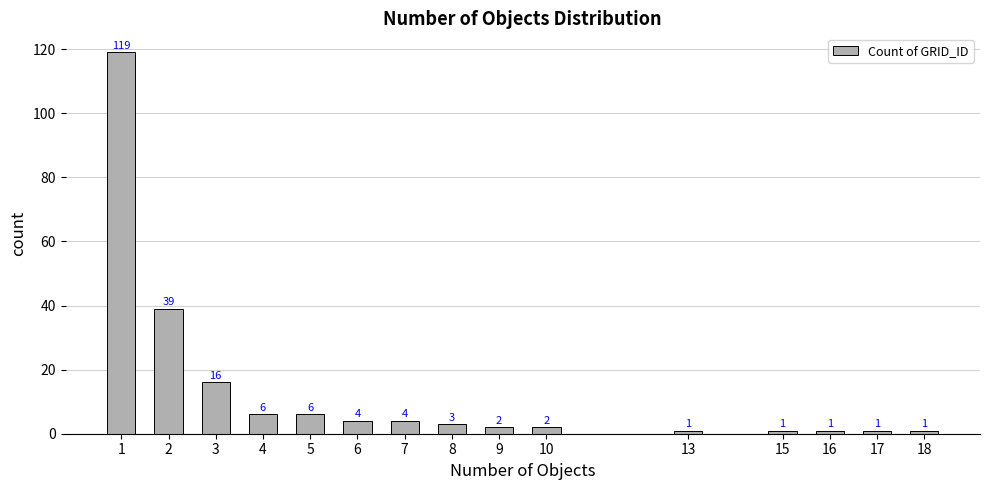

How many distinct data groups are displayed?

1